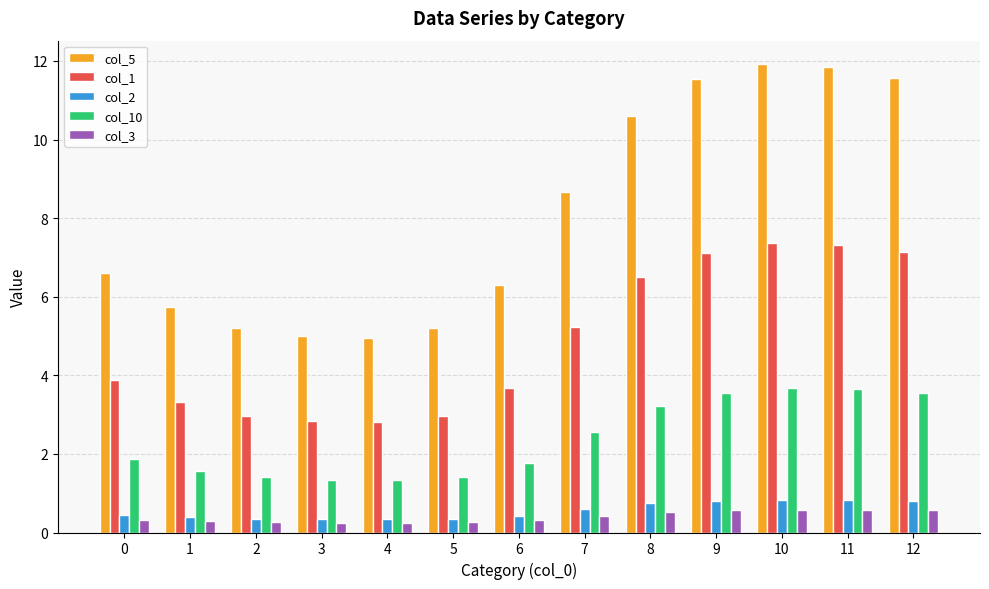

What is the value of the col_1 bar at the 1st from the left?

3.9